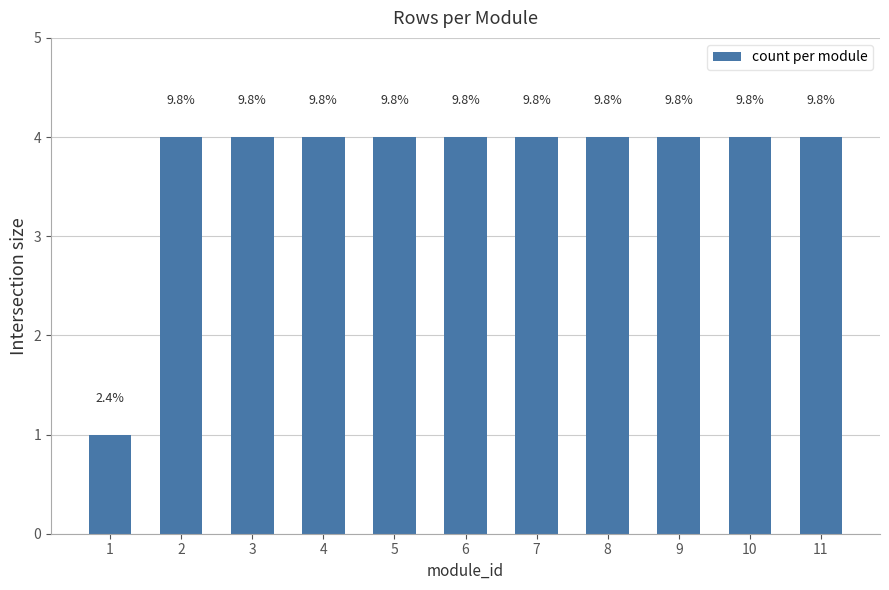

Are the bars horizontal?

No